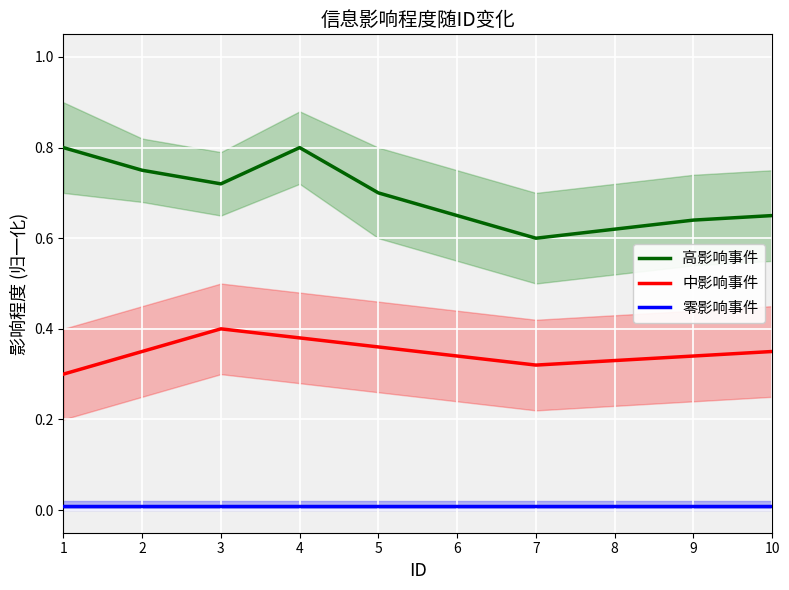

True or false: 中影响事件 and 高影响事件 intersect in this chart.

False